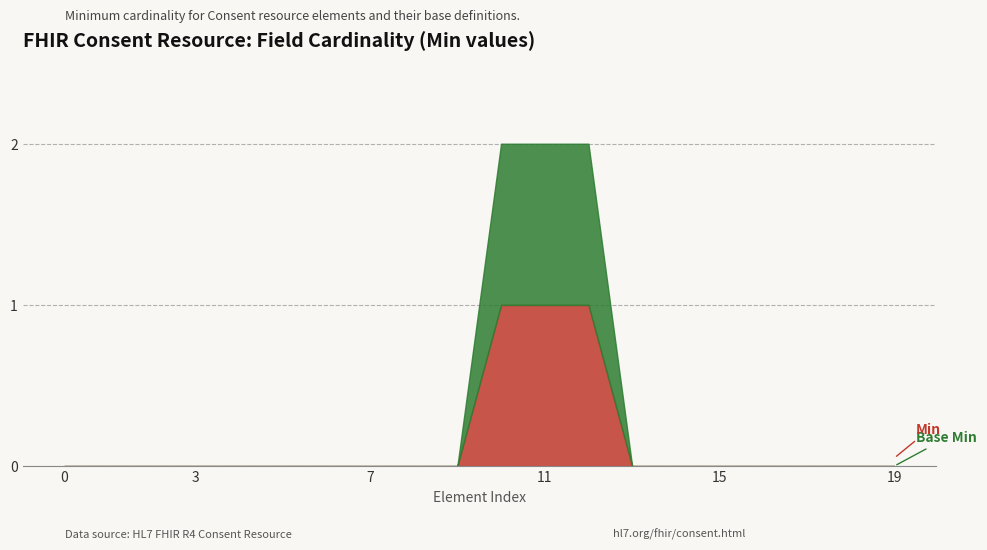

True or false: Base Min has a value of 0 at Consent.contained.

True